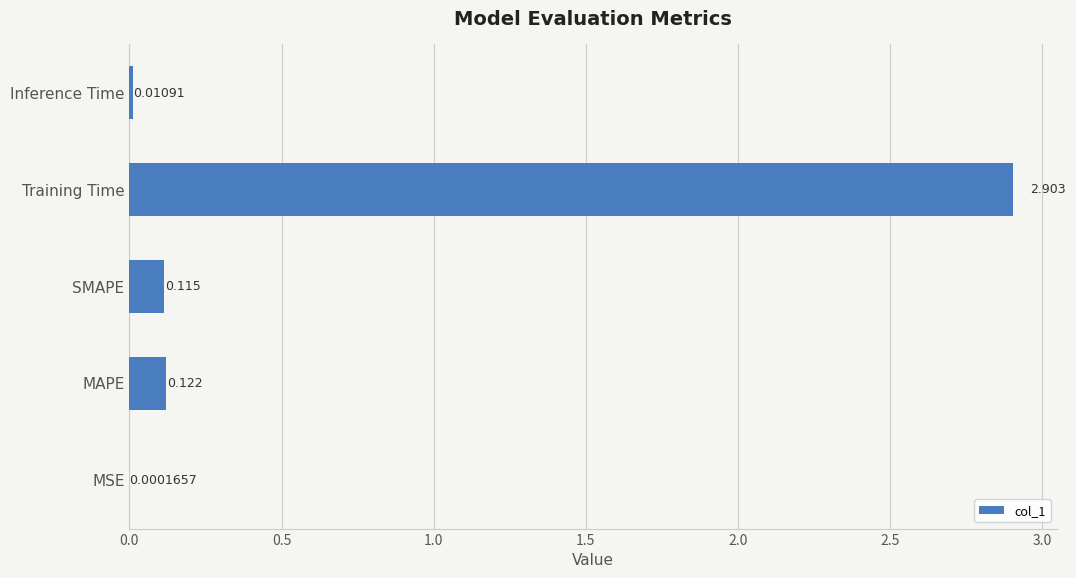

Where is the data nearest to the value 1?

MAPE